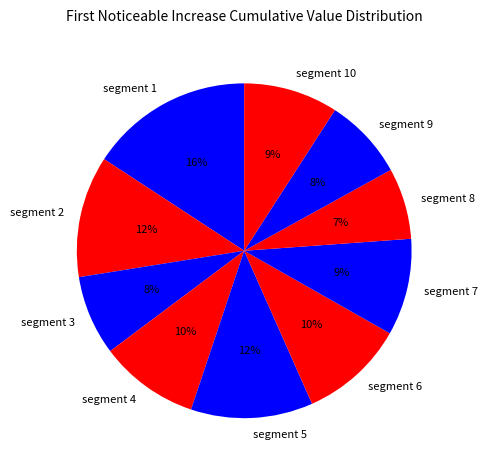

Is segment 10 the majority of the pie?

No